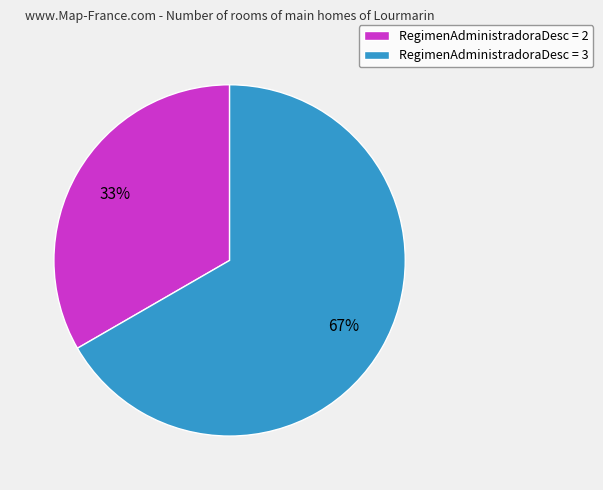

Does any single category account for the majority?

Yes